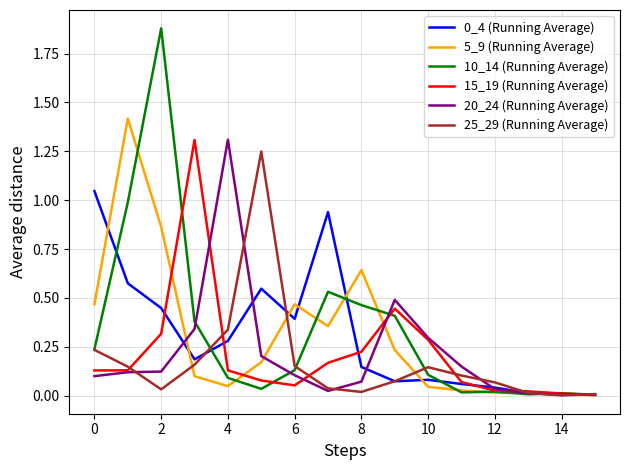

Which series has the widest spread of values?

10_14 (Running Average)